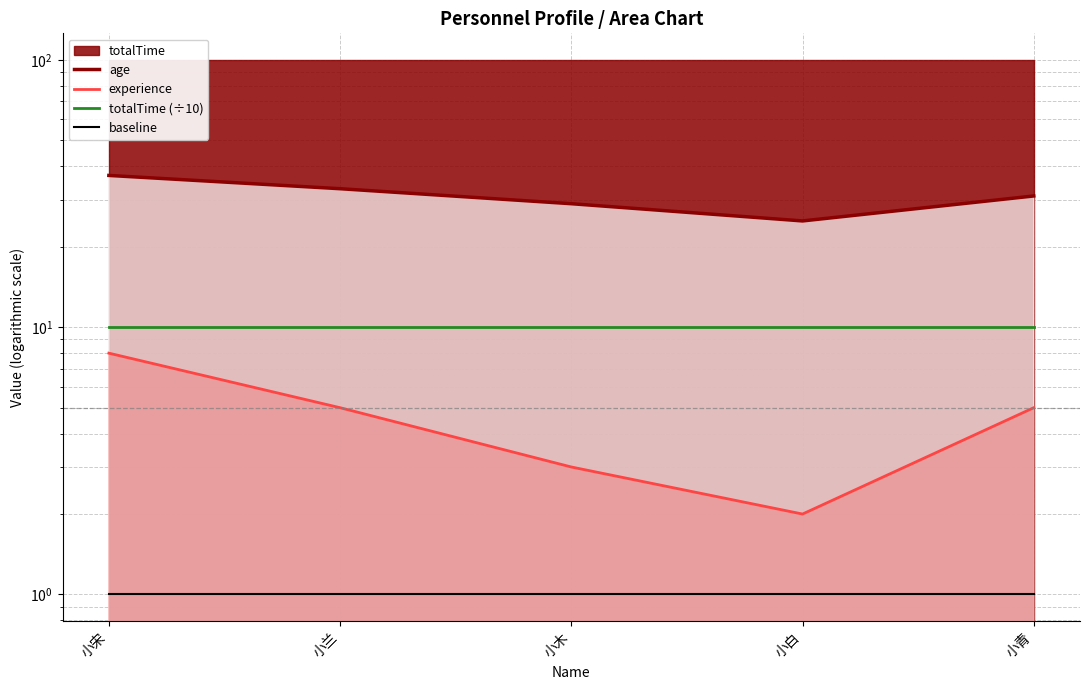

What is the label of the 3rd point from the right?

小木